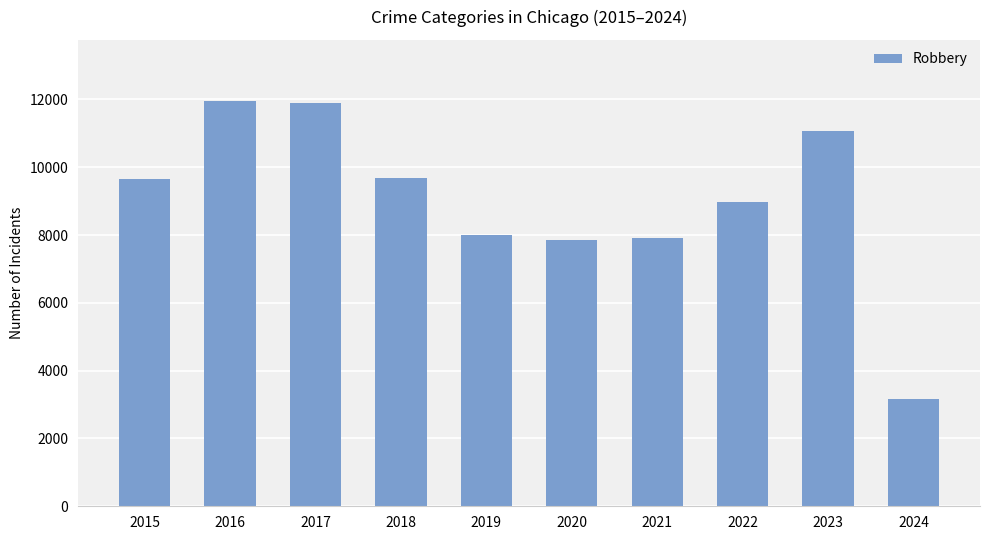

What is the change in value from 2016 to 2023?

-902